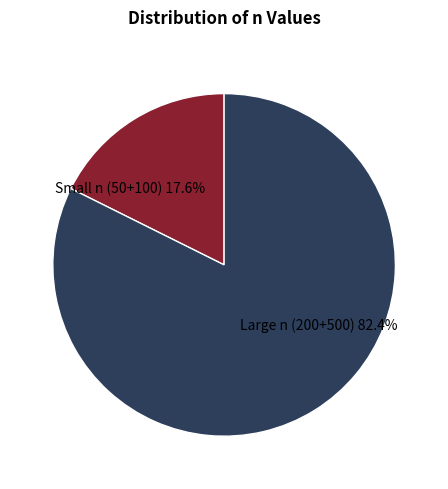

Does any single category account for the majority?

Yes